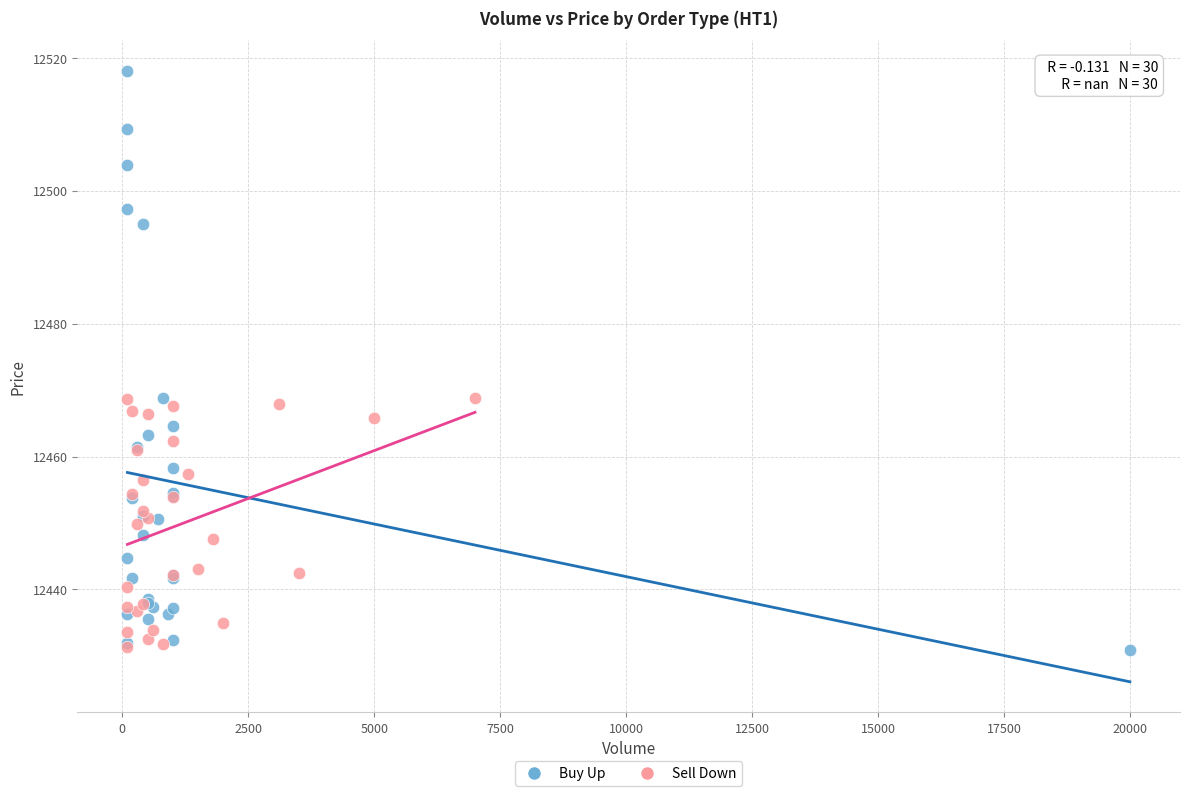

Which series has the largest Y range (max minus min)?

Buy Up